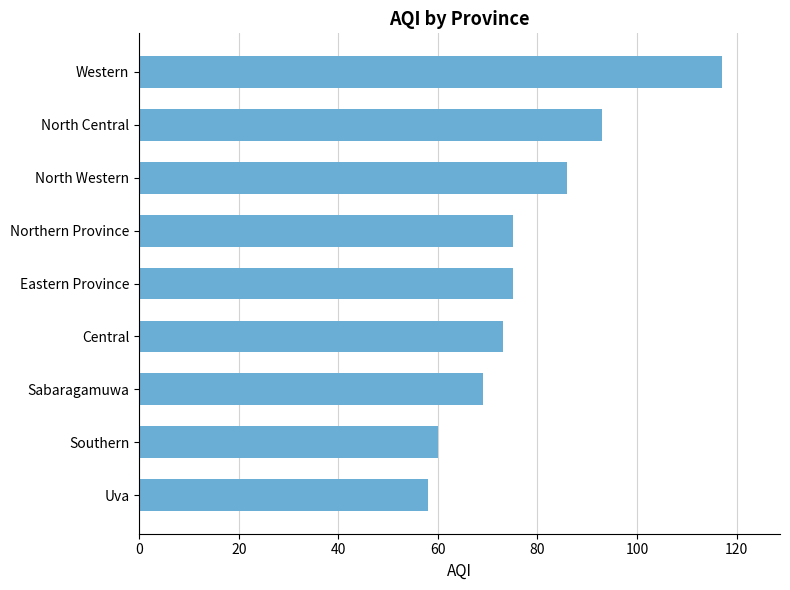

What is the difference between the second highest and second lowest values?

33